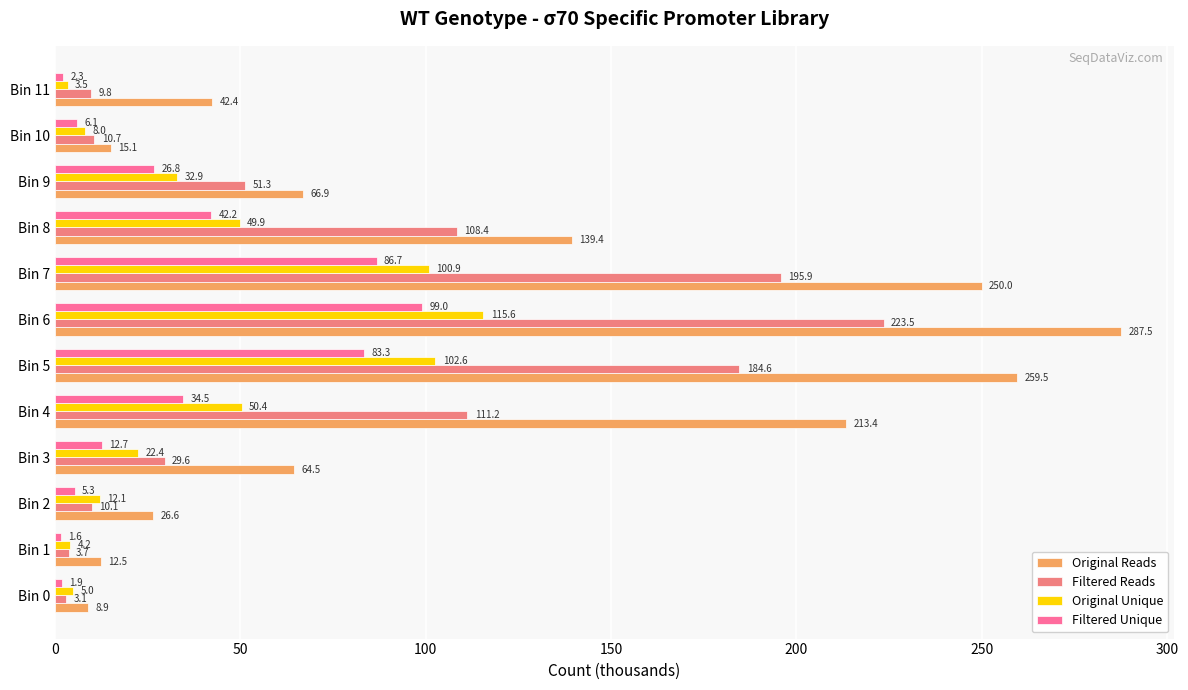

What is the difference between the maximum and second lowest values in the Original Reads series?

275.0